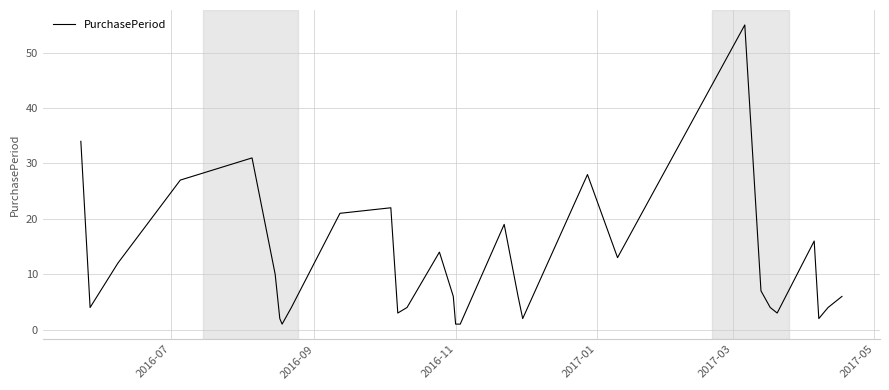

What is the difference between the maximum and minimum values?

54